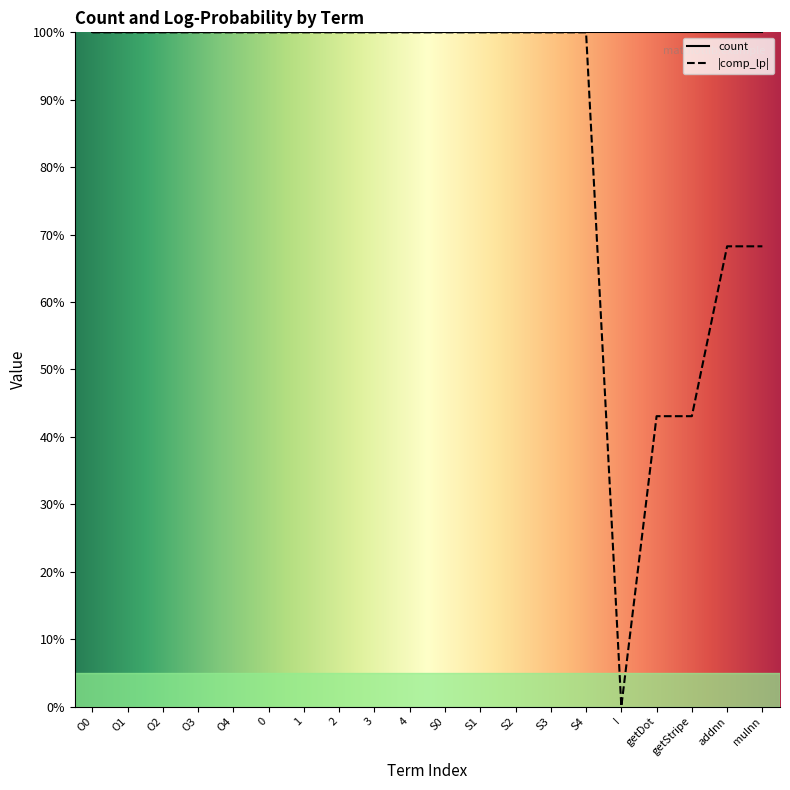

Where is the first local minimum?

I